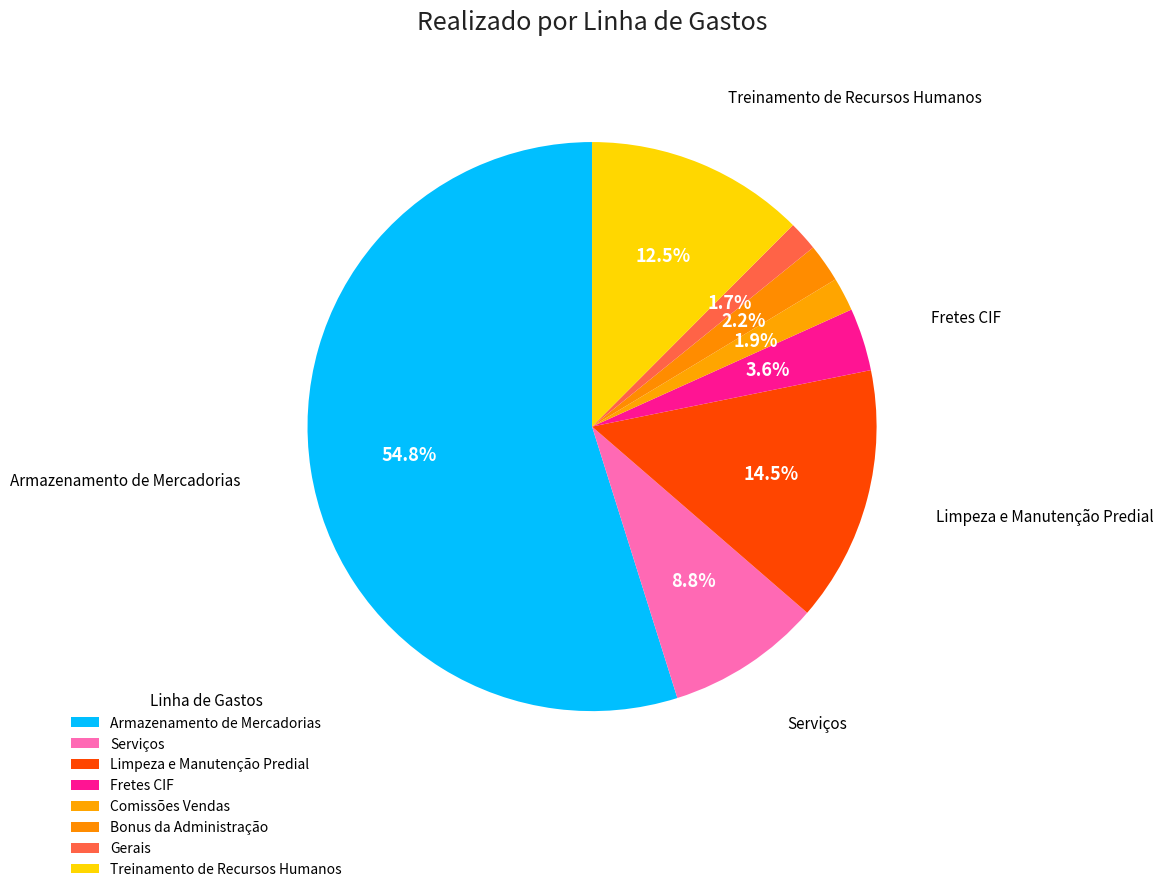

Which slice is the largest?

Armazenamento de Mercadorias